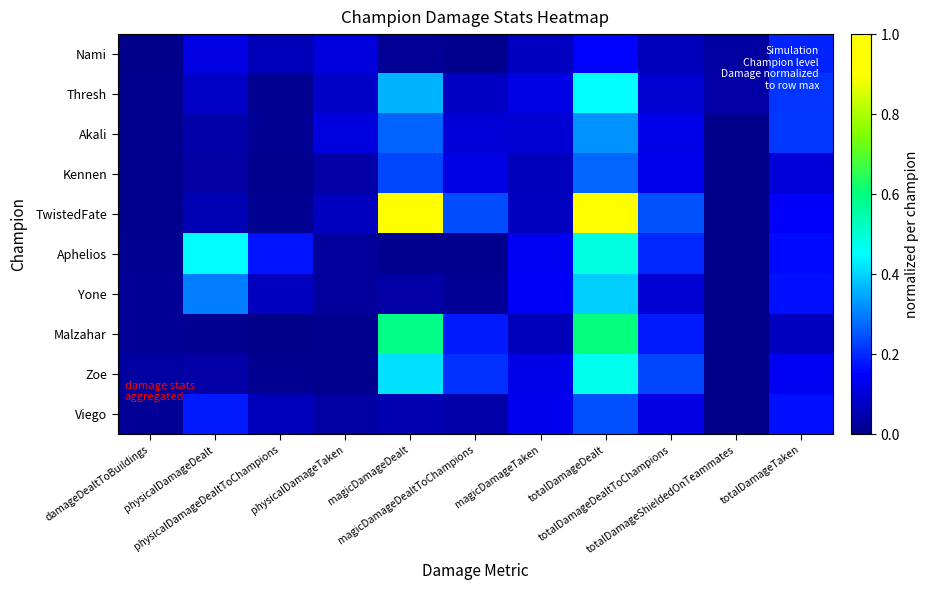

At how many categories does at least one series exceed 0?

11